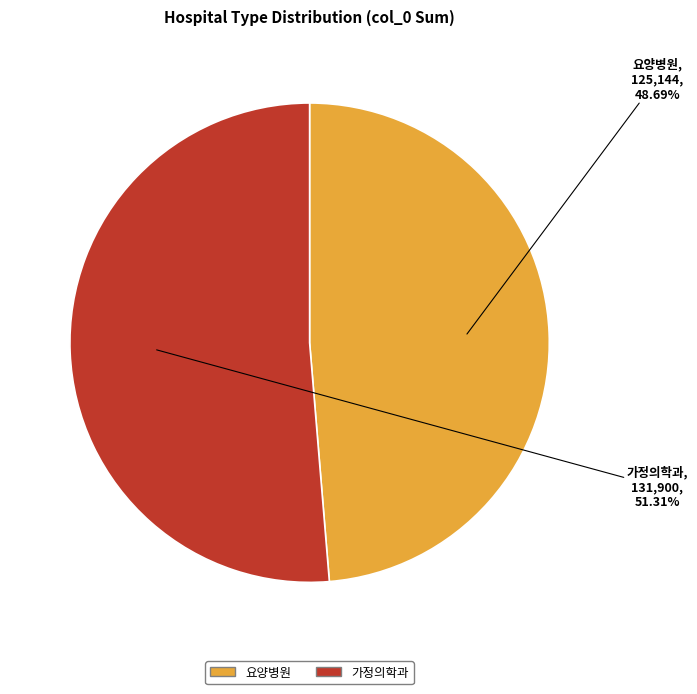

True or false: 가정의학과 accounts for 1% of the total.

False